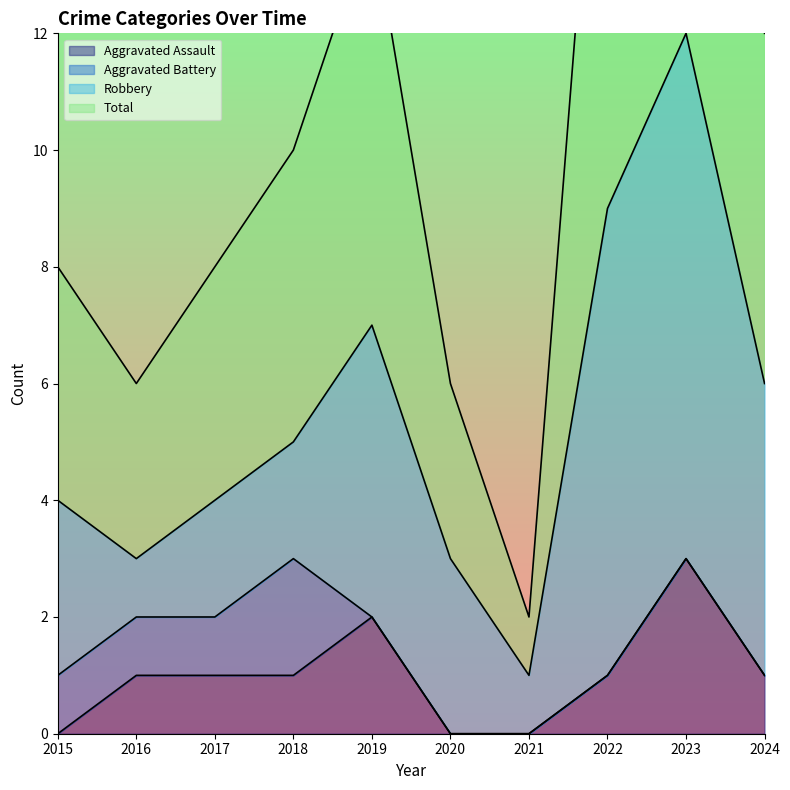

In Total, how many points are higher than both neighbors (excluding endpoints)?

2